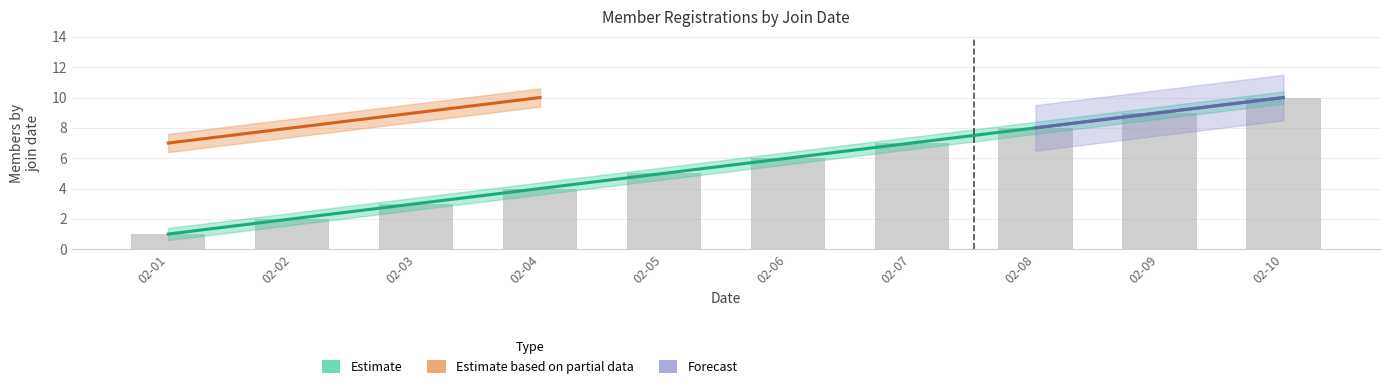

What is the minimum value shown in the chart?

1